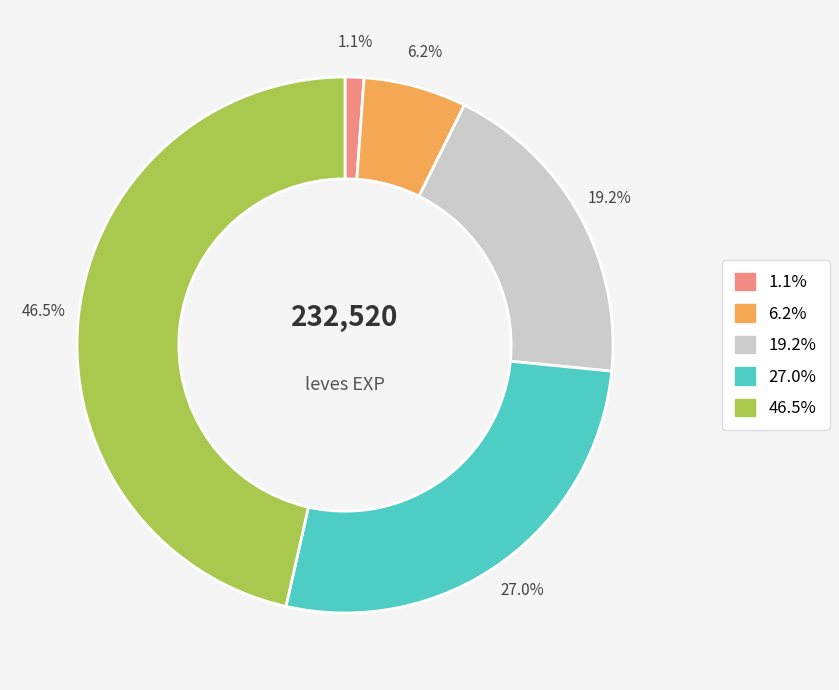

Does any single category account for the majority?

No